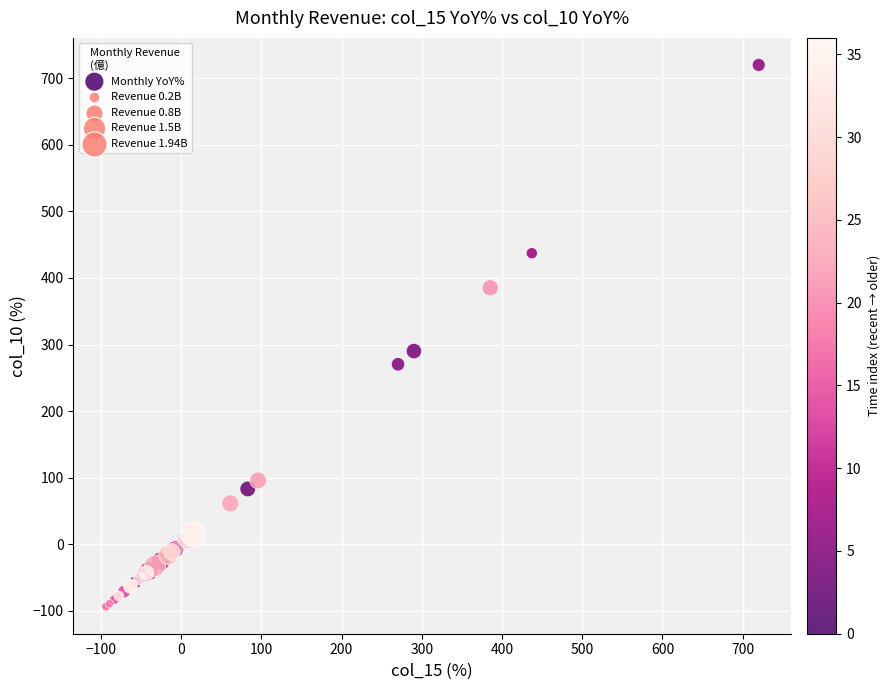

What Y value in the scatter plot is closest to 313?

290.2